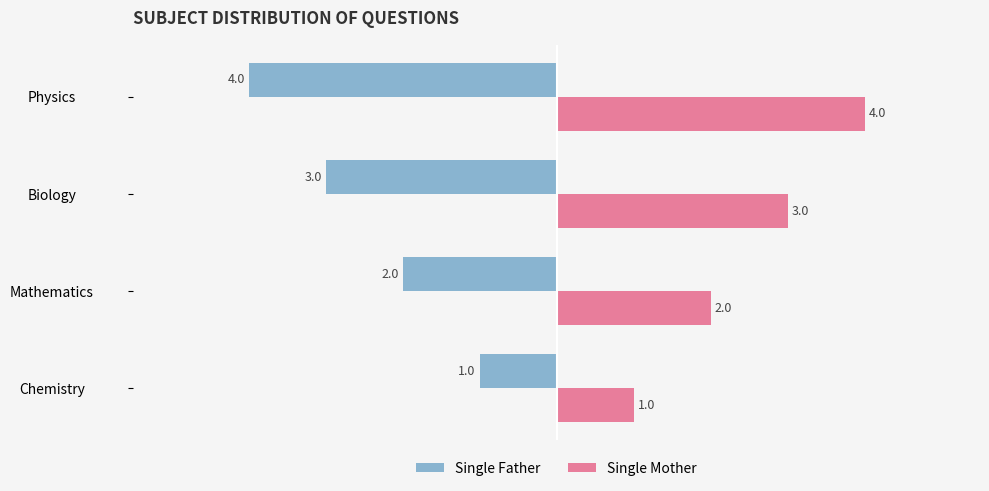

Rank the series by their average value, from highest to lowest.

Single Mother, Single Father